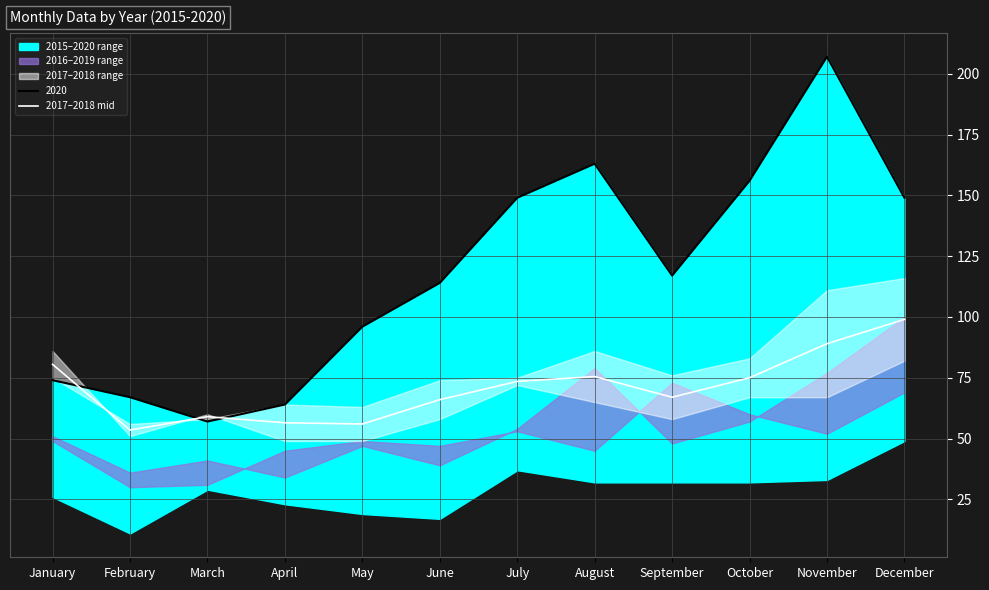

Which has a higher value, September or February?

September